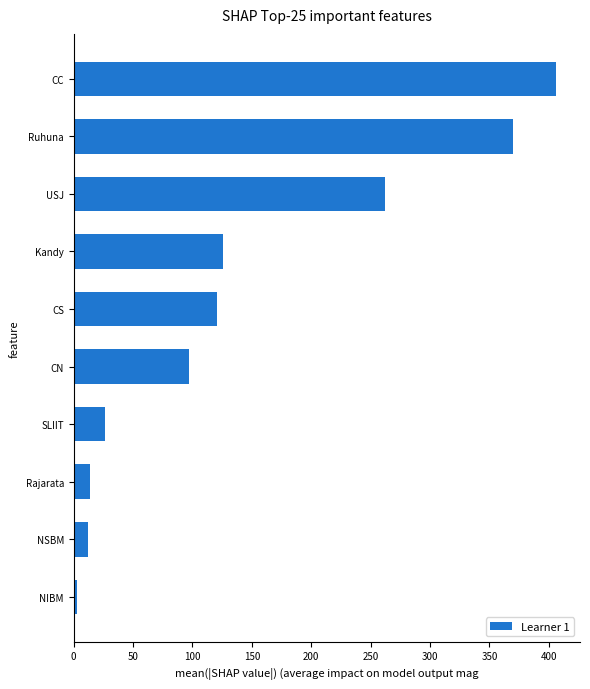

Reading bottom to top, list all the values displayed in this chart.

NIBM=3	NSBM=12	Rajarata=14	SLIIT=26	CN=97	CS=121	Kandy=126	USJ=262	Ruhuna=370	CC=406